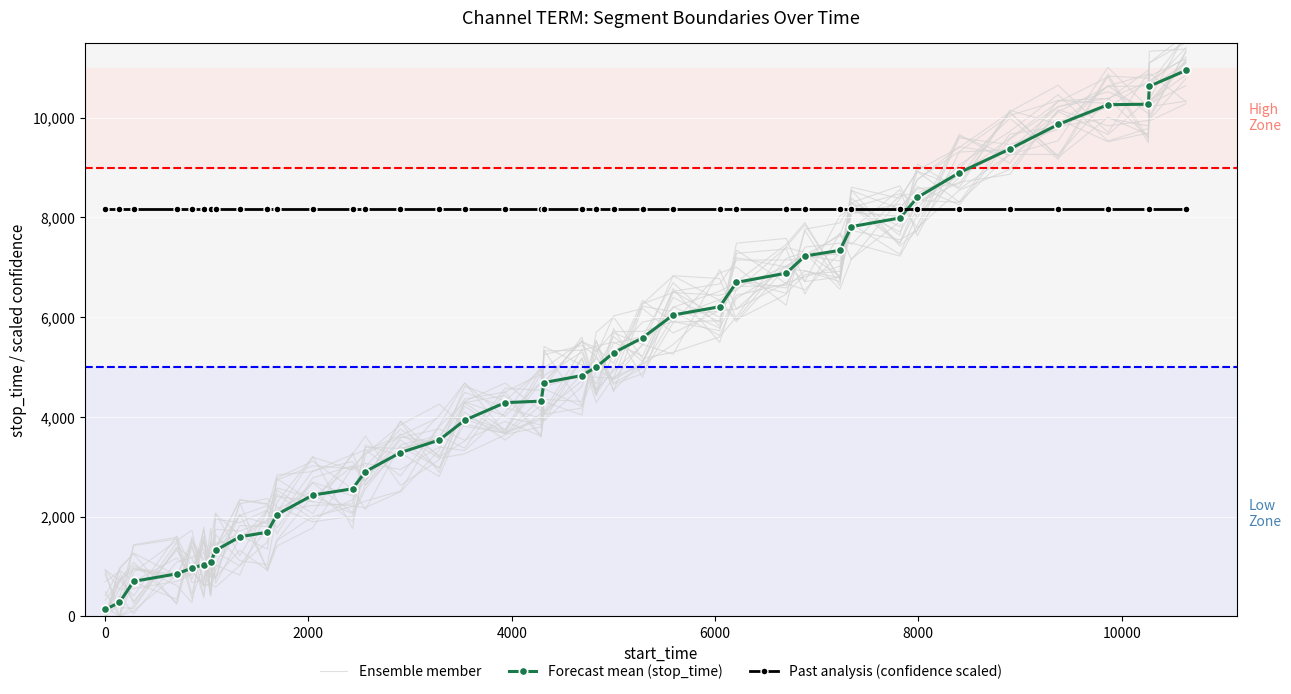

True or false: Past analysis (confidence scaled) and Ensemble member cross at least once.

True